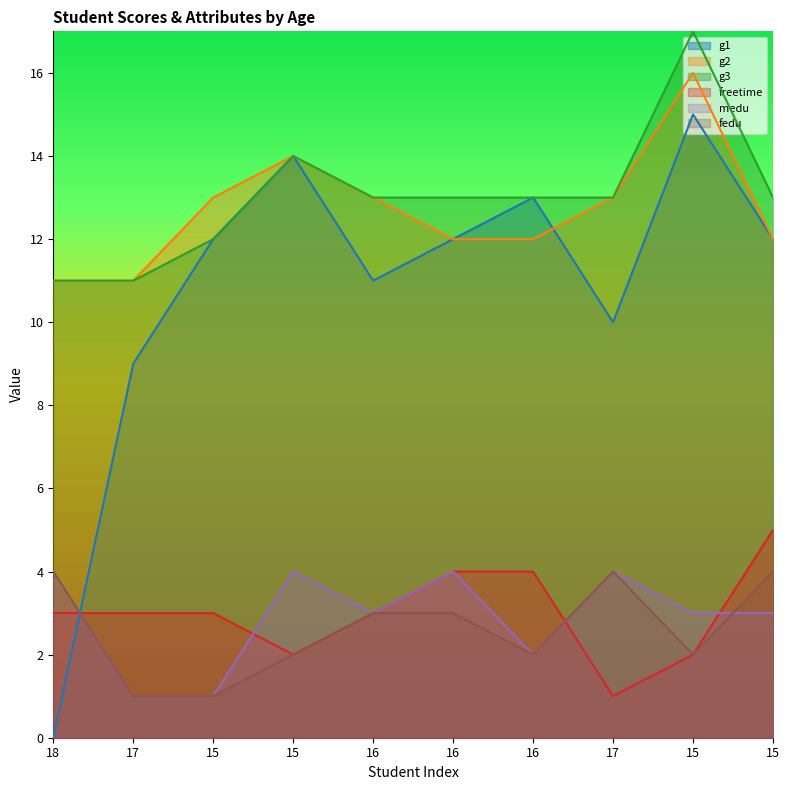

True or false: freetime and g2 intersect in this chart.

False